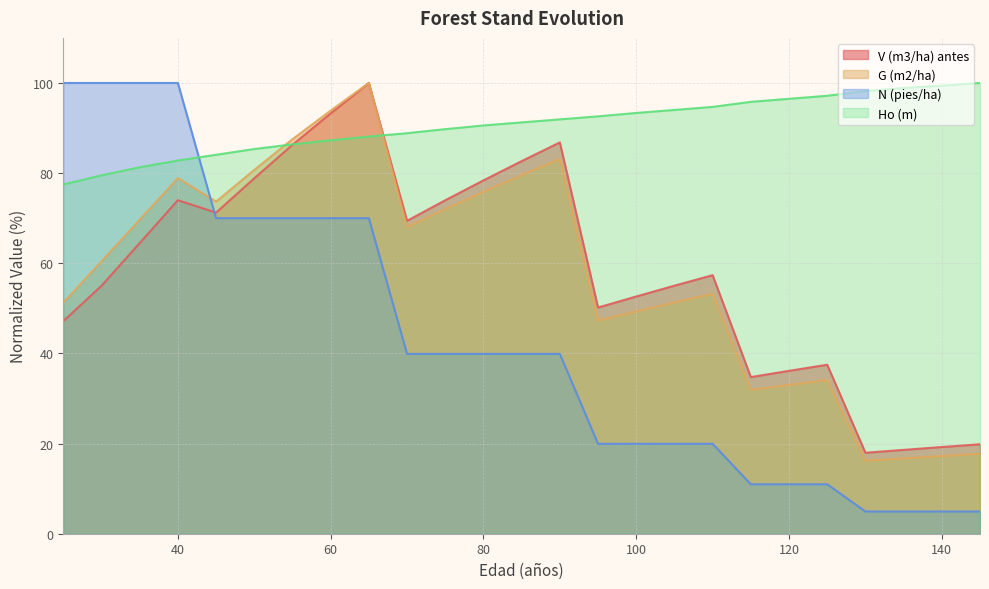

The value of N (pies/ha) at 40 is 169.2. True or false?

False